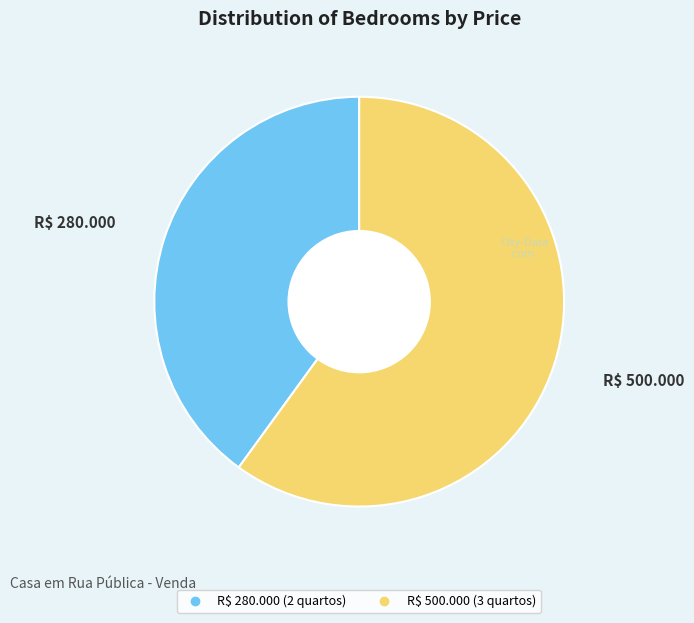

Which category has the biggest portion of the pie?

R$ 500.000